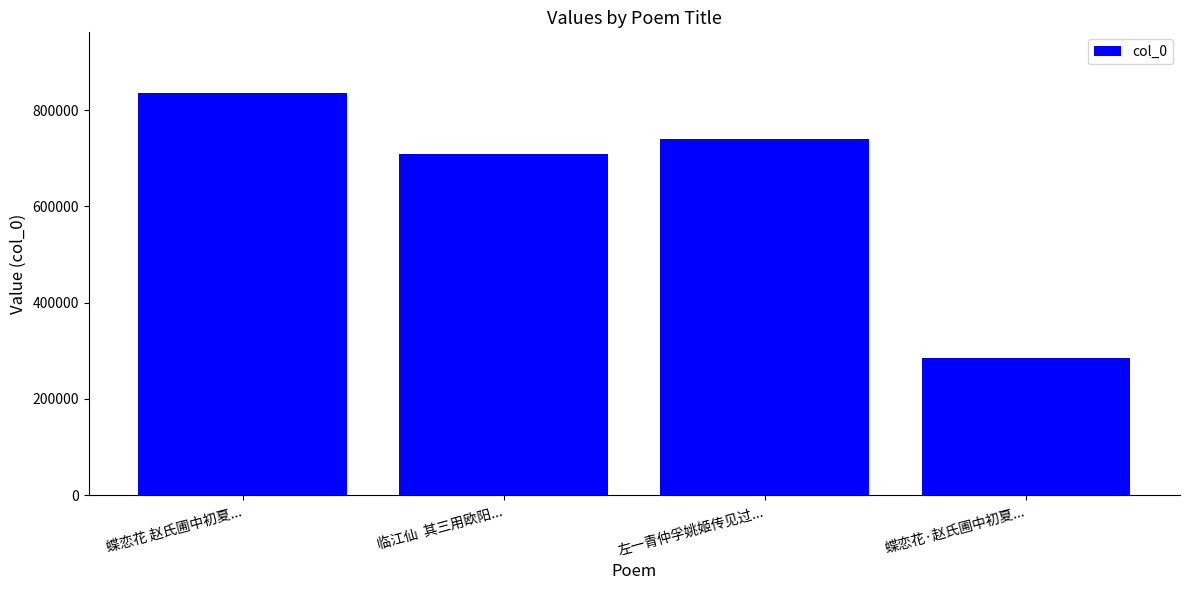

What position from the right is 蝶恋花·赵氏圃中初夏...?

1